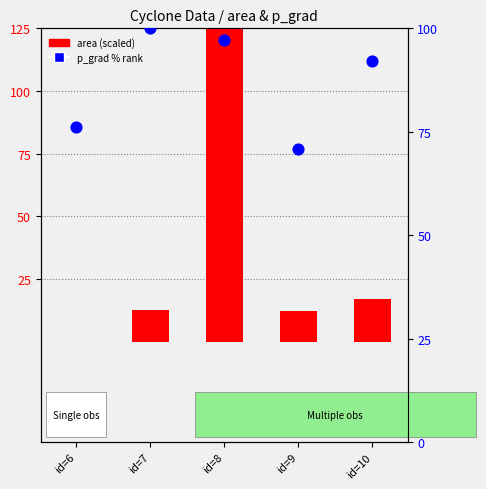

Is the value of p_grad % rank at id=10 greater than the value of area (scaled) at id=7?

Yes